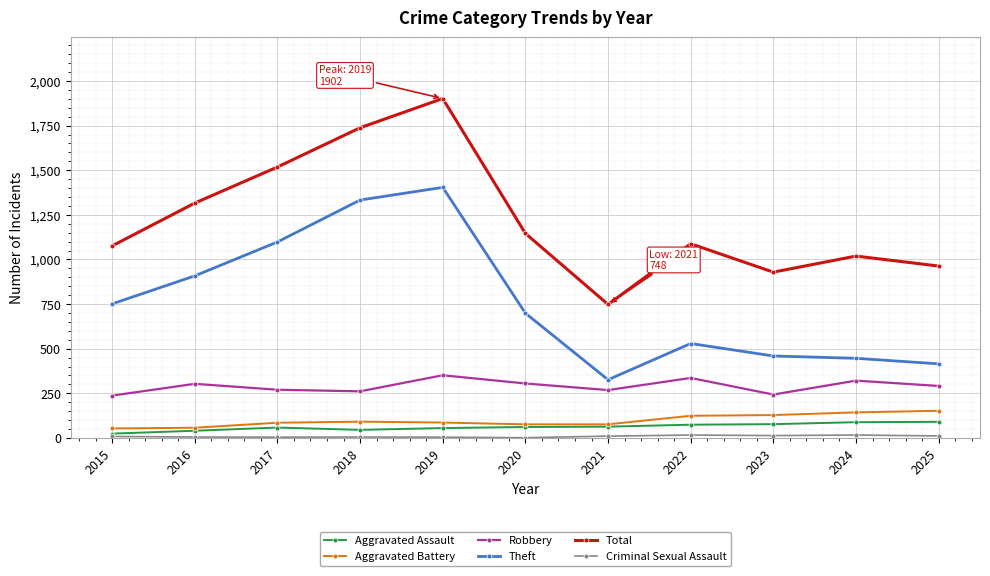

True or false: Total and Robbery intersect in this chart.

False